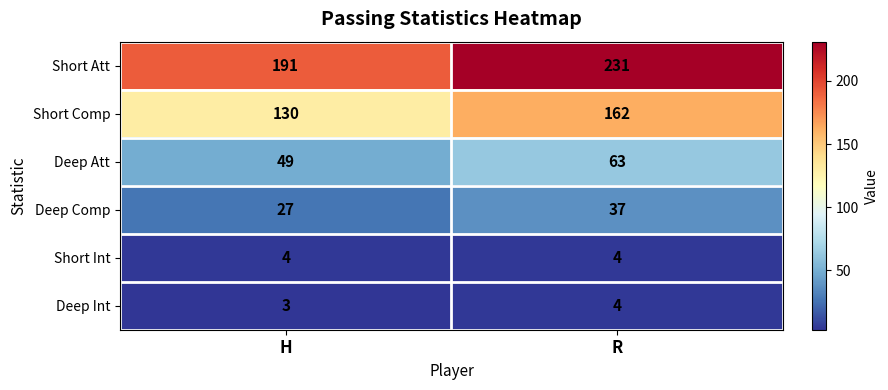

Which series has the largest total across all categories?

Short Att